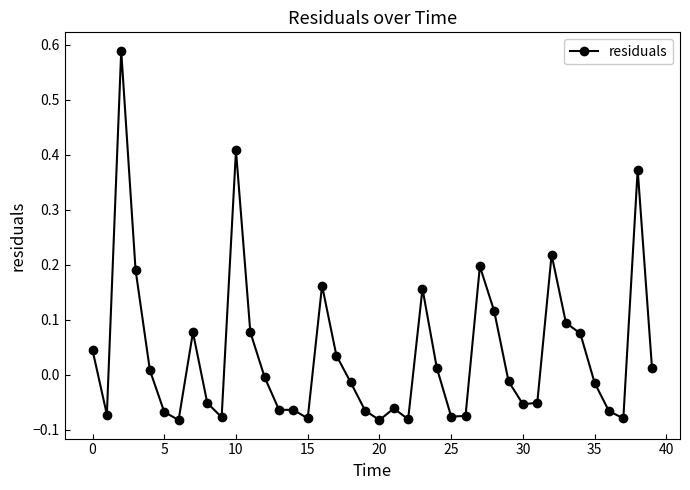

What is the sum of all values?

1.5